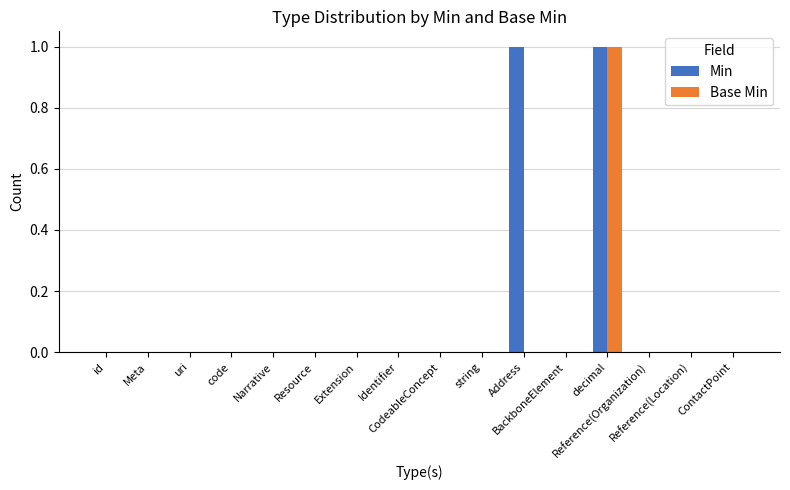

The Base Min series shows 1 at decimal. True or false?

True